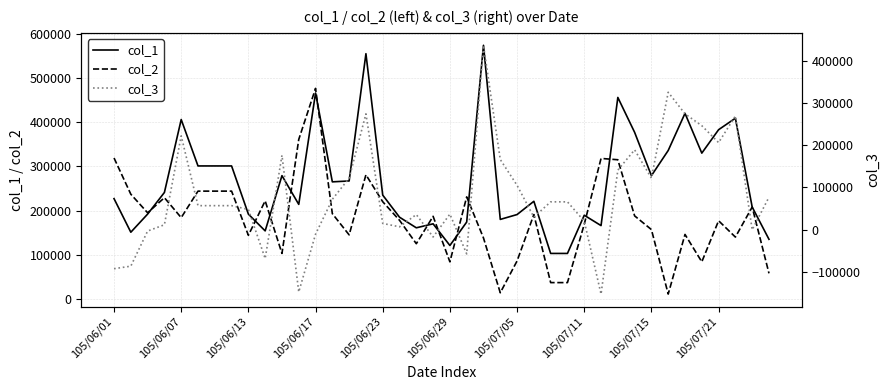

Reading right to left, extract all data points from this chart.

col_1: 135000	208000	409000	383000	330000	420000	336000	279000	377000	456000	166000	189447	103000	103000	221000	191000	180000	574000	174000	121000	170000	161000	185000	235000	555000	267000	265000	466000	214000	279000	154000	192000	301000	301000	301000	406000	241000	192000	151000	227000
col_2: 58000	208000	140000	177000	84000	146000	11000	157000	188000	315000	318000	169000	37000	37000	191000	86000	14000	138000	231000	84000	187000	125000	178000	220000	281000	145000	193000	476514	361000	103000	222000	144000	244000	244000	244000	184000	229109	195000	237000	319000
col_3: 77000	0	269000	206000	246000	274000	325000	122000	189000	141000	-152000	20447	66000	66000	30000	105000	166000	436000	-57000	37000	-17000	36000	7000	15000	274000	122000	72000	-10514	-147000	176000	-68000	48000	57000	57000	57000	222000	11891	-3000	-86000	-92000